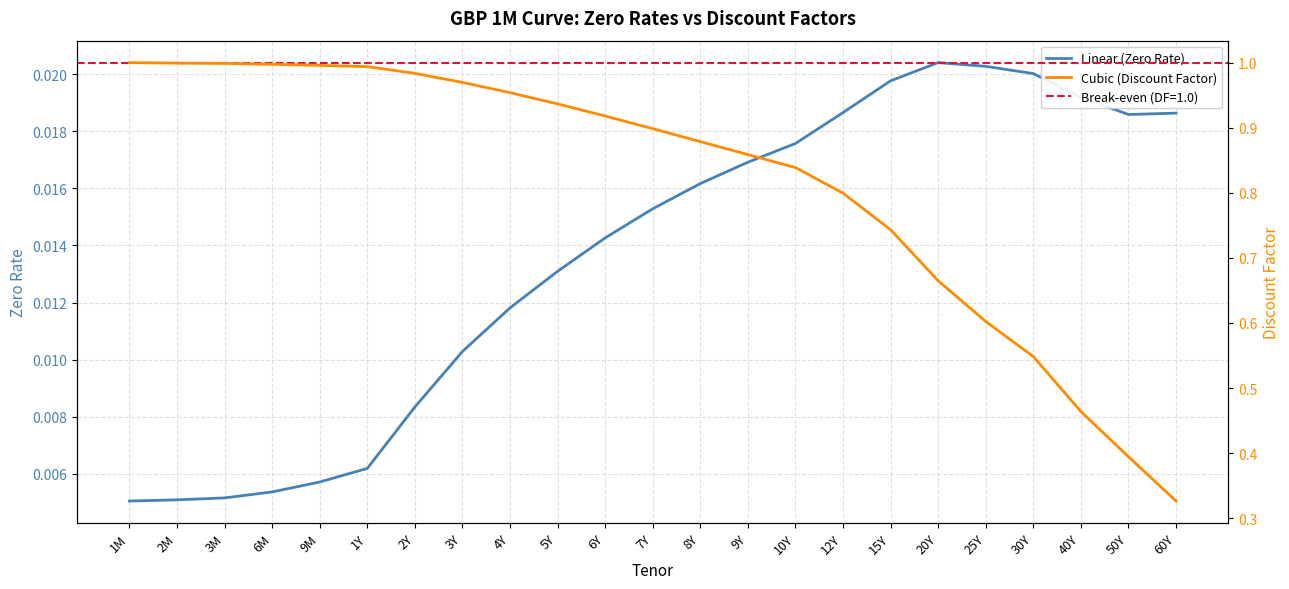

At 15Y, list the series in order from largest to smallest.

Cubic (Discount Factor), Linear (Zero Rate)